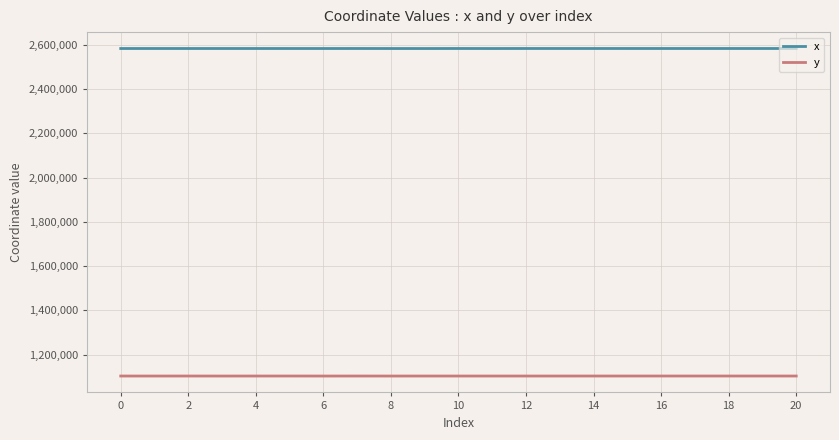

Rank the series by their maximum value, from highest to lowest.

x, y